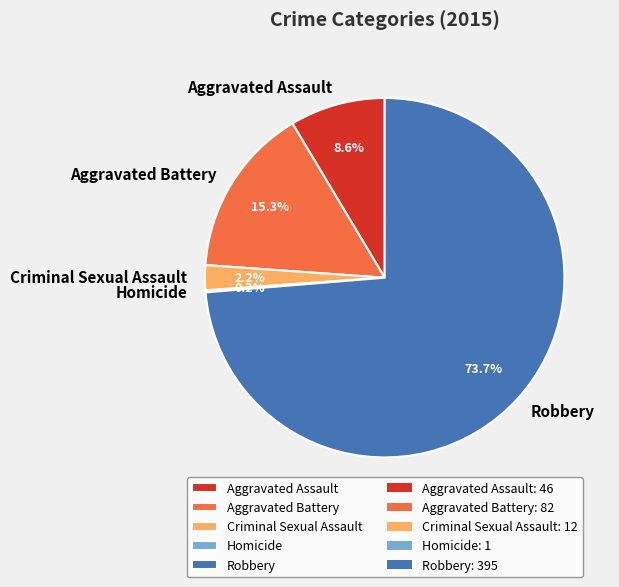

Combined, do Aggravated Assault and Criminal Sexual Assault account for over 50%?

No